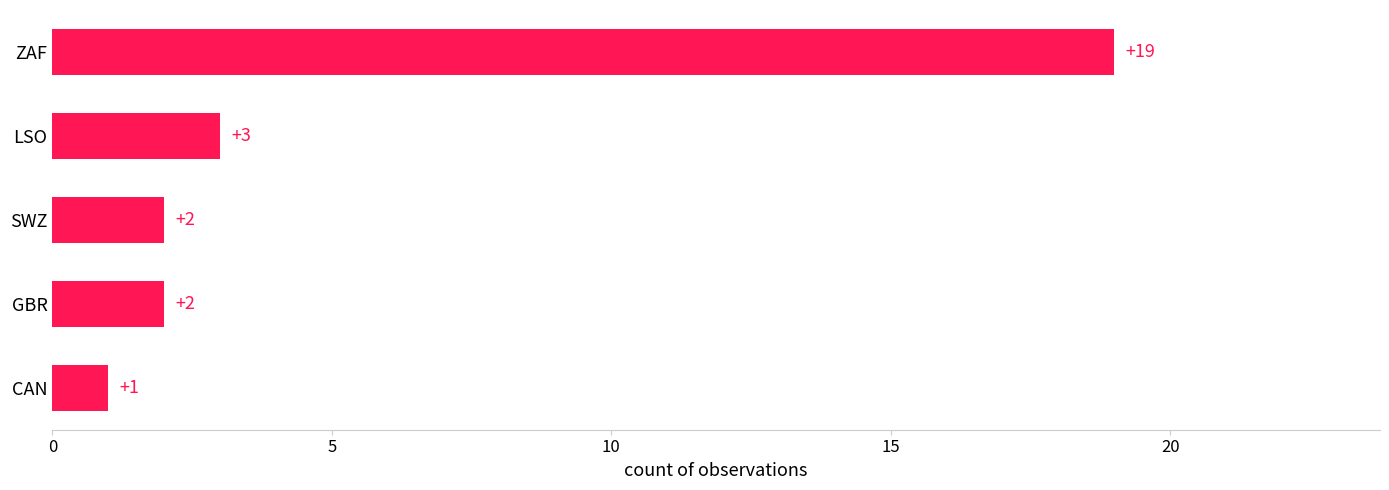

What is the ratio of the value at ZAF to the value at LSO?

6.3